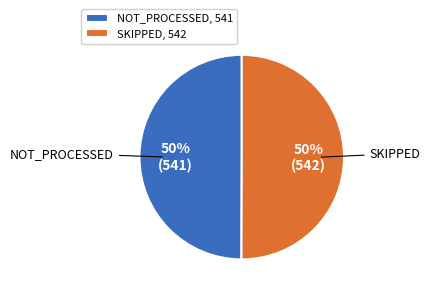

What is the ratio of the value at NOT_PROCESSED to the value at SKIPPED?

1.0